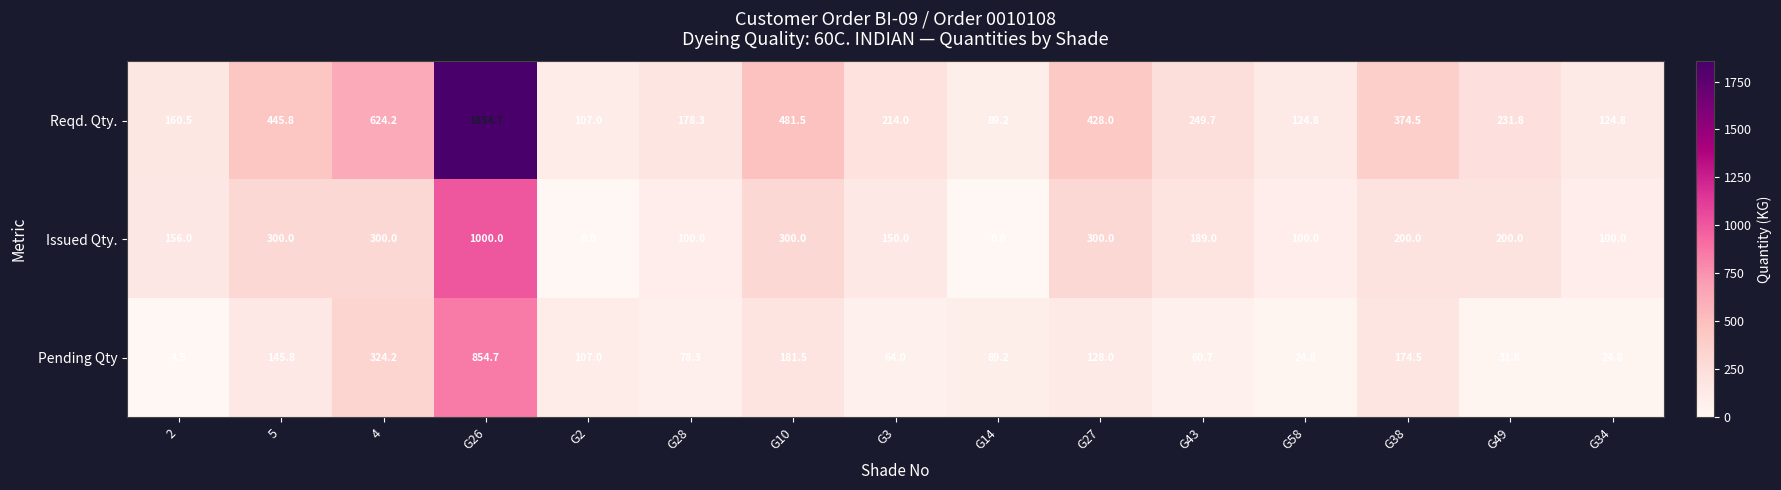

Between G43 and G38, which series saw the biggest shift?

Reqd. Qty.